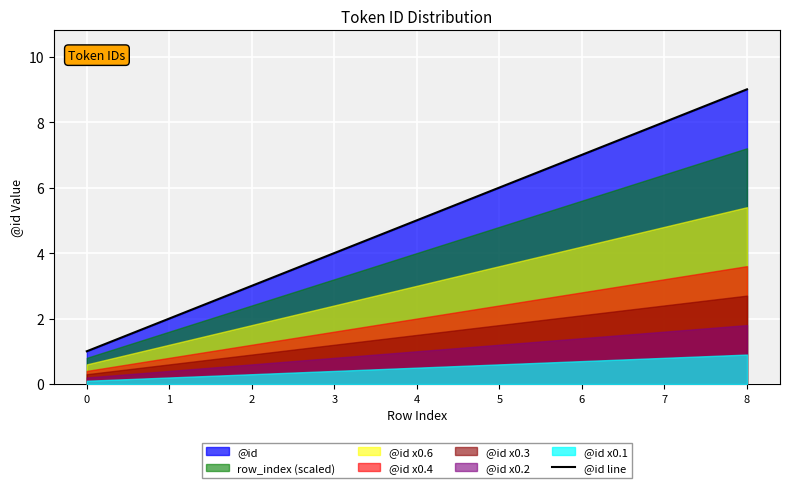

How many data points are above 5?

4